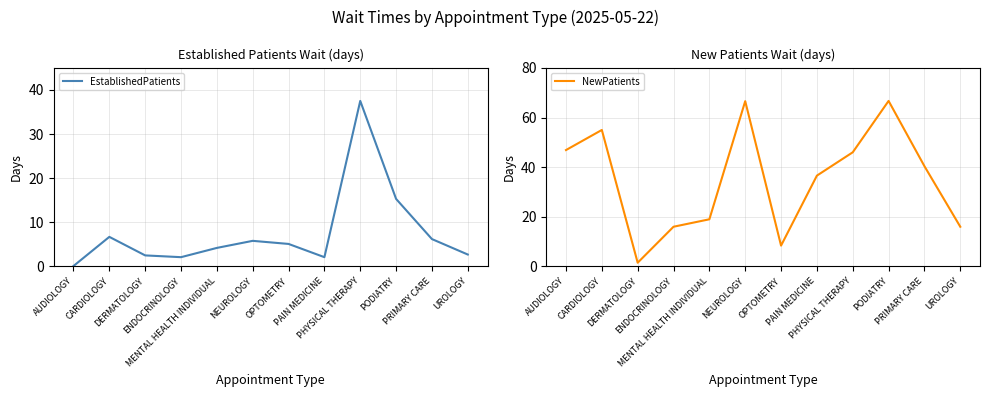

How many interior local valleys does the EstablishedPatients series have?

2